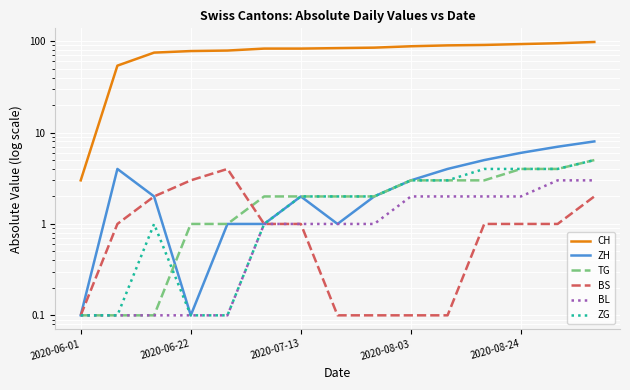

True or false: ZH has more than 1 interior local peaks.

True